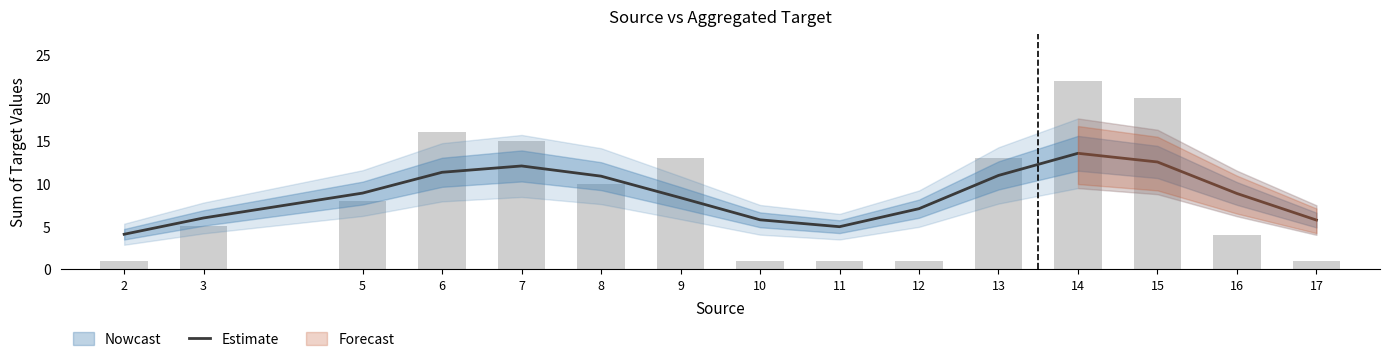

Reading left to right, what are all the values shown in this chart?

2=4.1	3=6.0	5=8.9	6=11.3	7=12.1	8=10.9	9=8.4	10=5.8	11=5.0	12=7.1	13=11.0	14=13.5	15=12.5	16=8.8	17=5.7